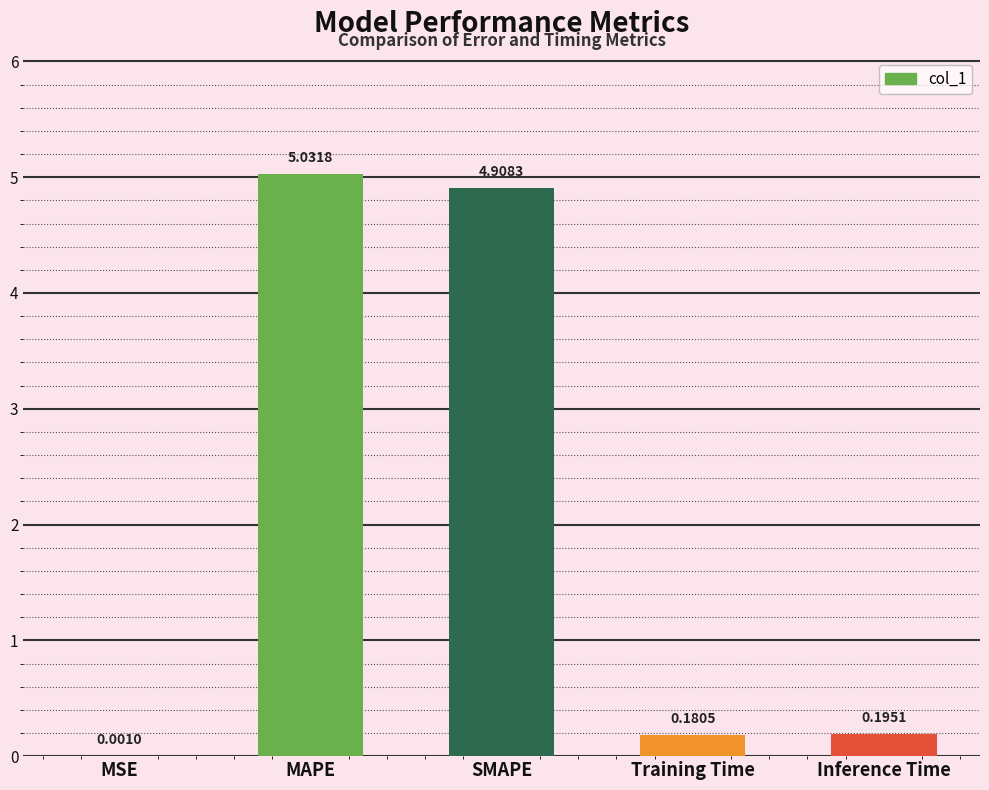

Are the bars grouped side by side (vs. stacked)?

No